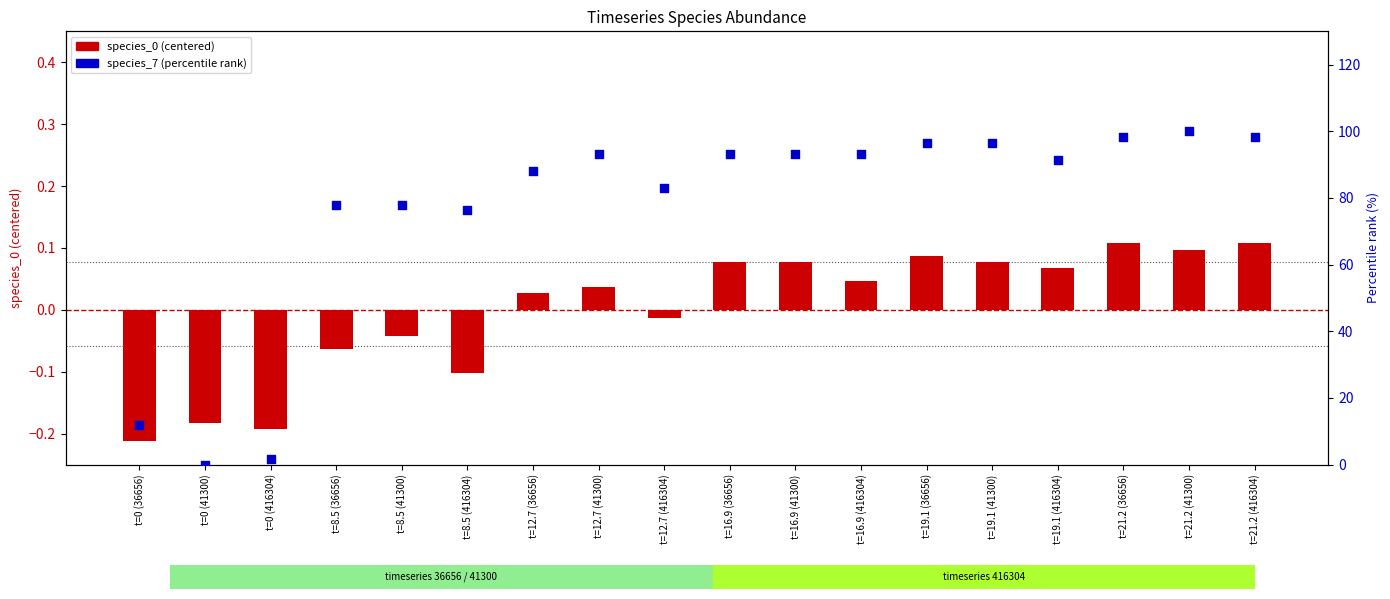

Which series contains the highest Y value?

species_7 (percentile rank)